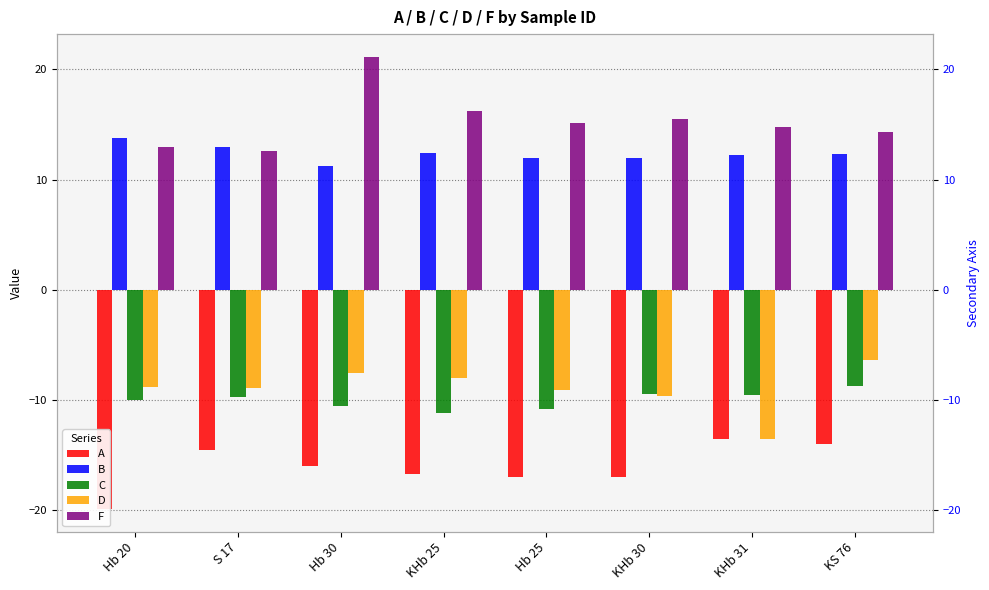

At how many categories does at least one series exceed 18?

1